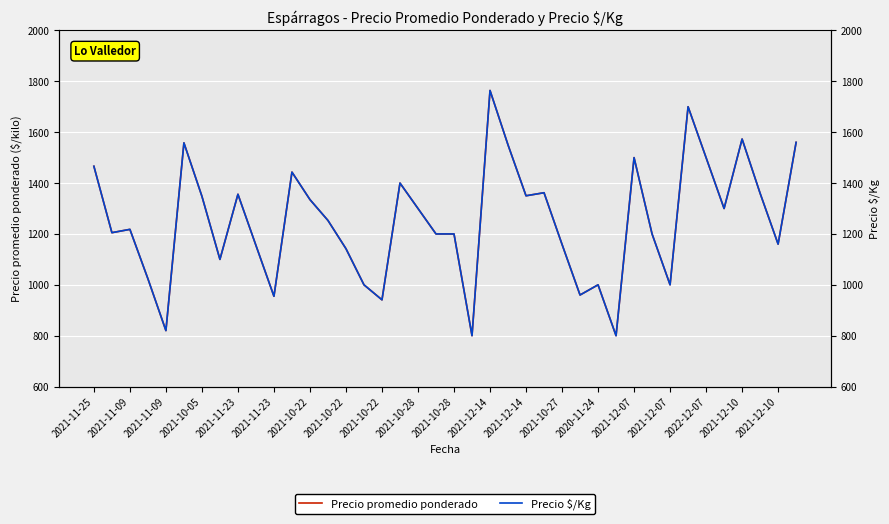

Rank the series by their maximum value, from lowest to highest.

Precio promedio ponderado, Precio $/Kg